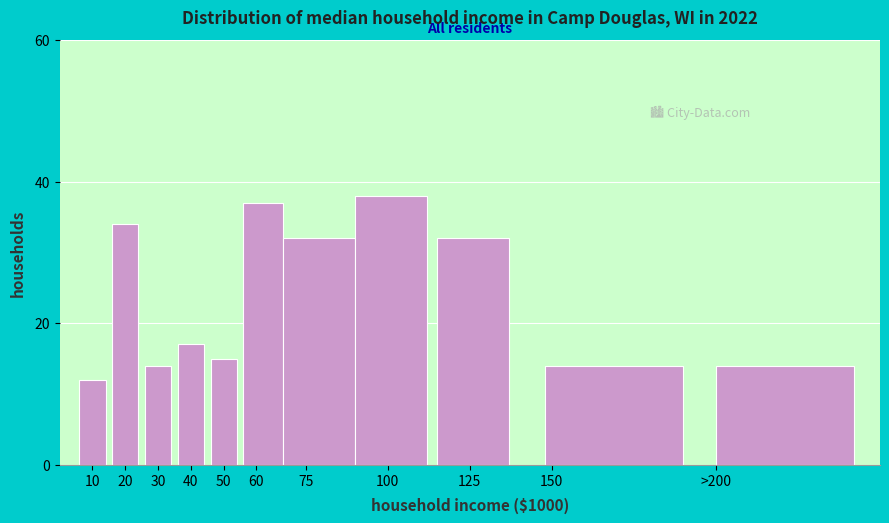

Reading right to left, extract all data points from this chart.

>200=14	150=14	125=32	100=38	75=32	60=37	50=15	40=17	30=14	20=34	10=12